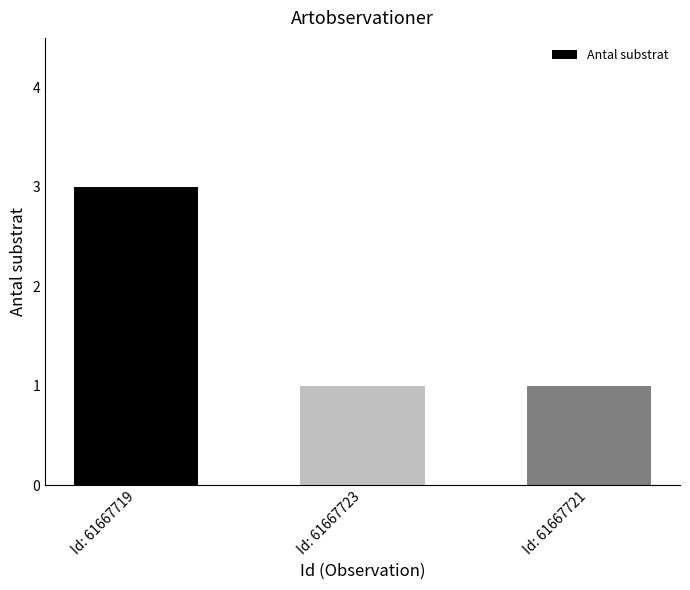

What is the sum of all values?

5